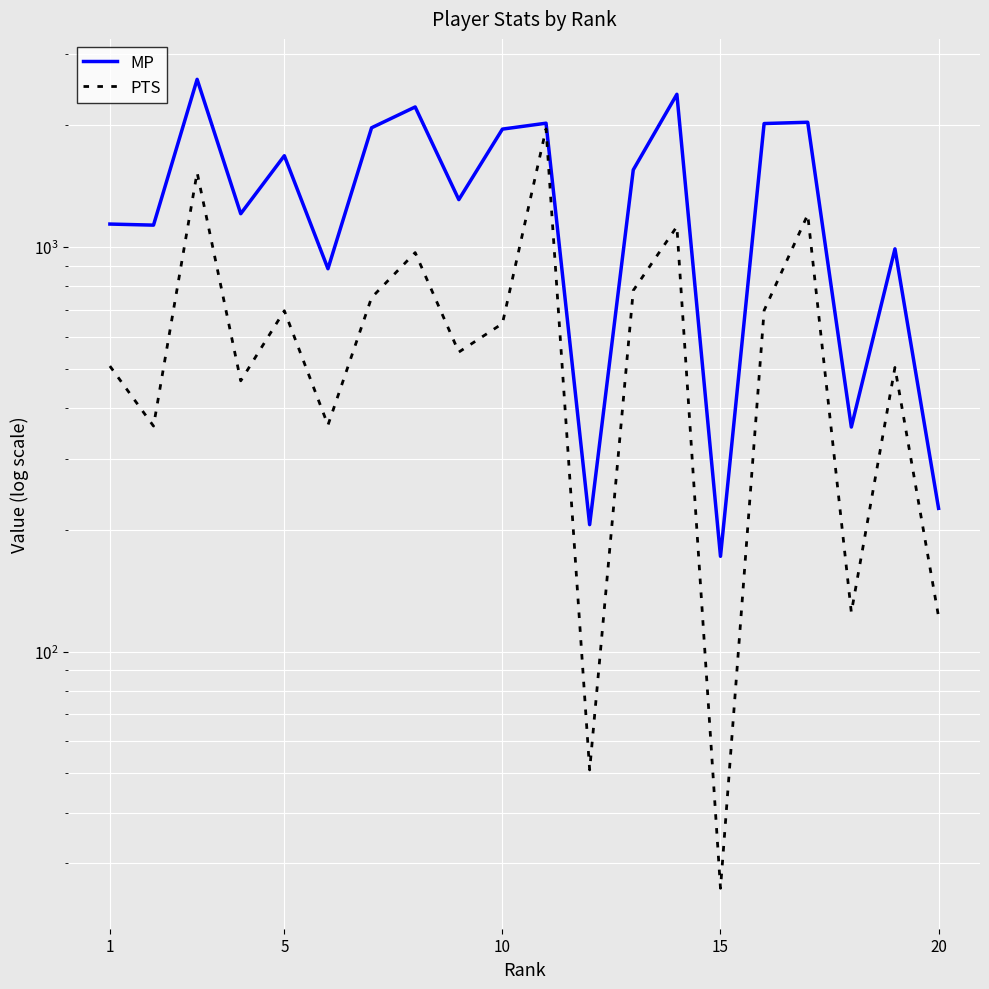

What is the average value of the MP series?

1404